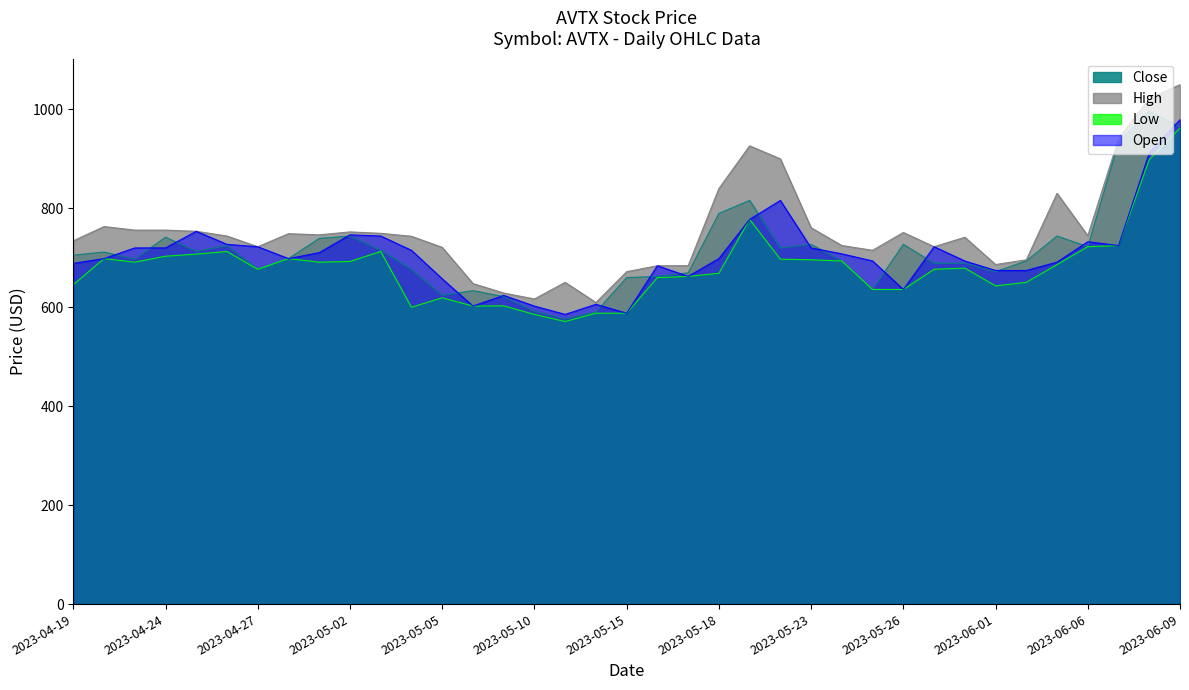

Where is Close nearest to the value 786?

2023-05-18